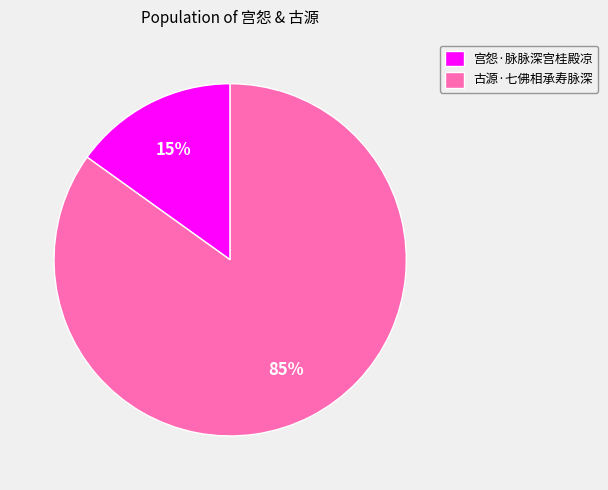

How many segments does this pie chart have?

2